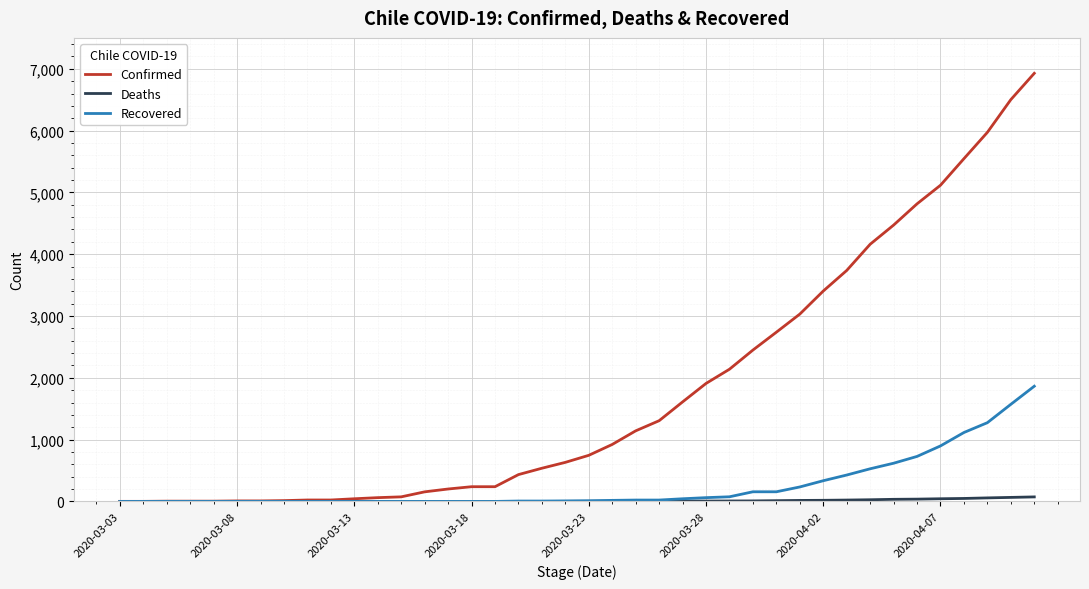

Which series has the widest spread of values?

Confirmed